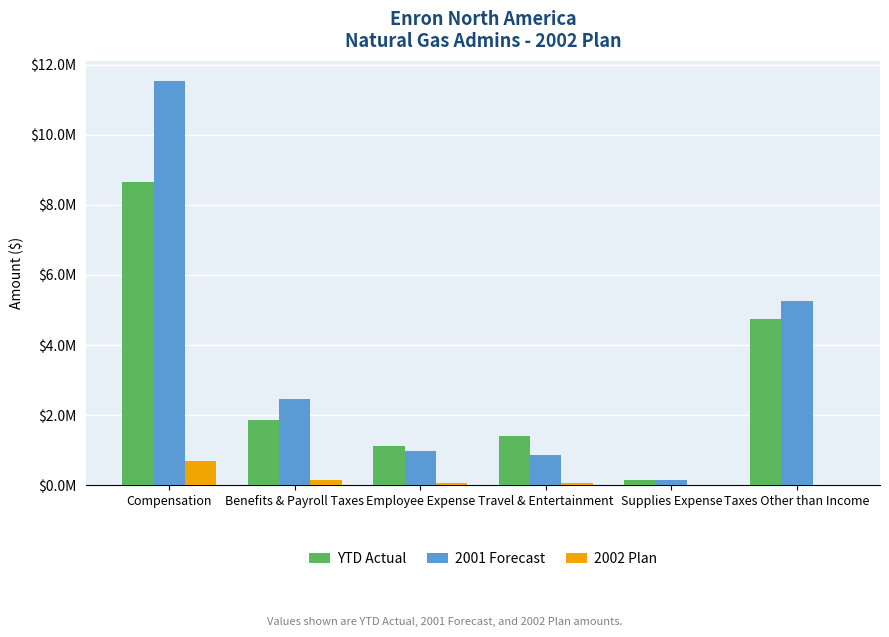

What is the label of the 4th bar from the right?

Employee Expense